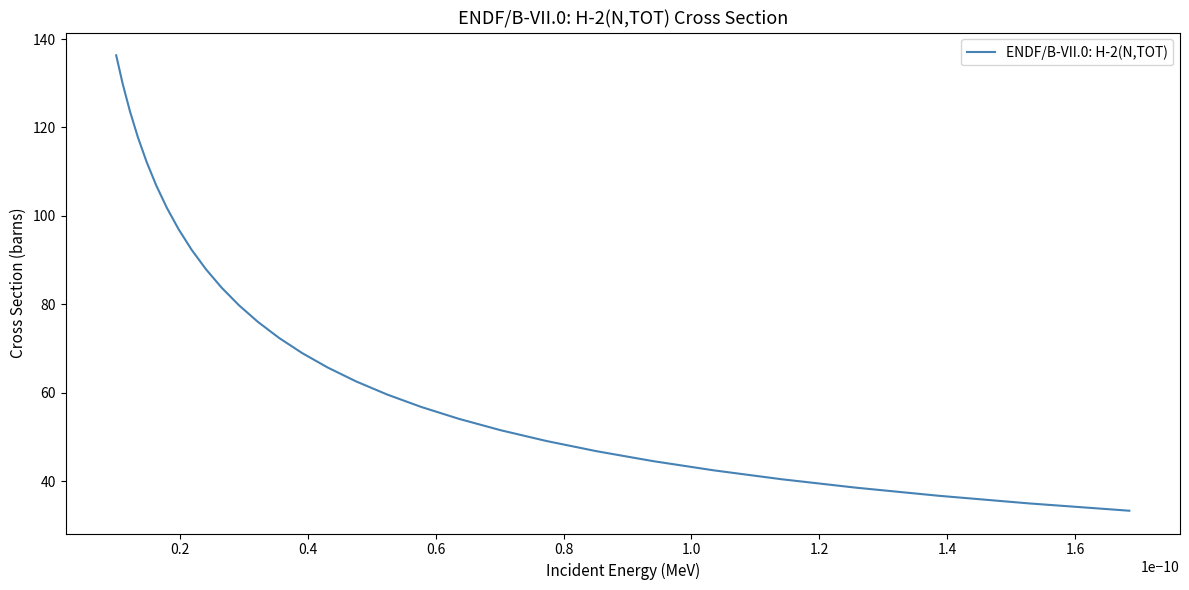

Reading left to right, list all the values displayed in this chart.

136.3	129.8	123.7	117.8	112.2	106.9	101.8	97.0	92.4	88.0	83.8	79.8	76.0	72.4	69.0	65.7	62.6	59.6	56.8	54.1	51.6	49.1	46.8	44.6	42.5	40.5	38.6	36.7	35.0	33.3